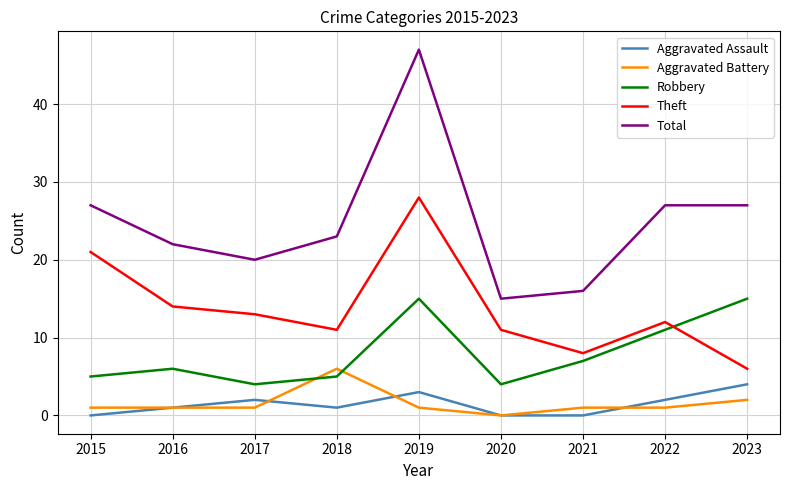

Is this an area chart (filled region under the line)?

No